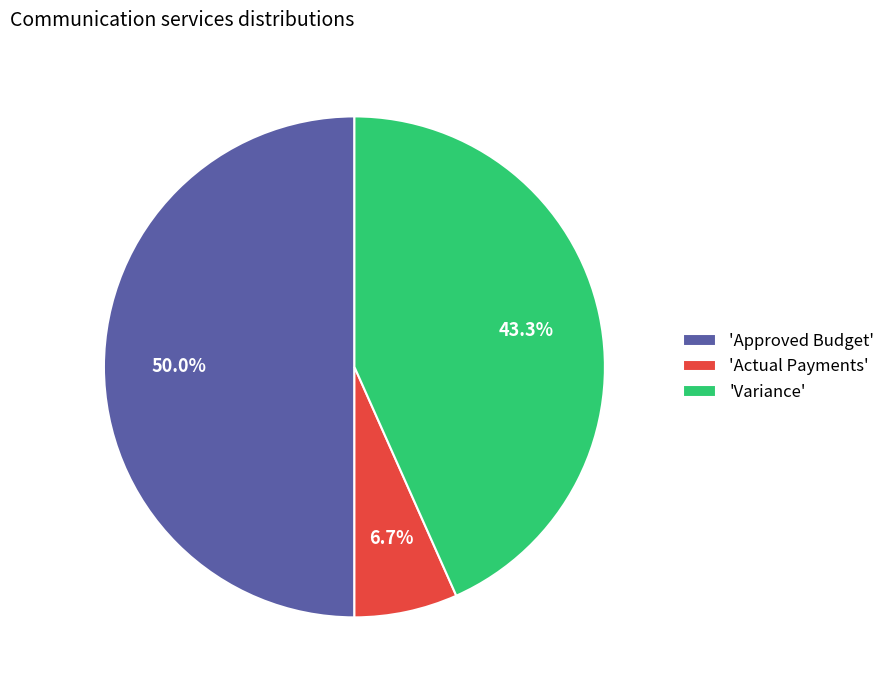

Approximately how many times larger is the value at 'Variance' compared to 'Approved Budget'?

0.9